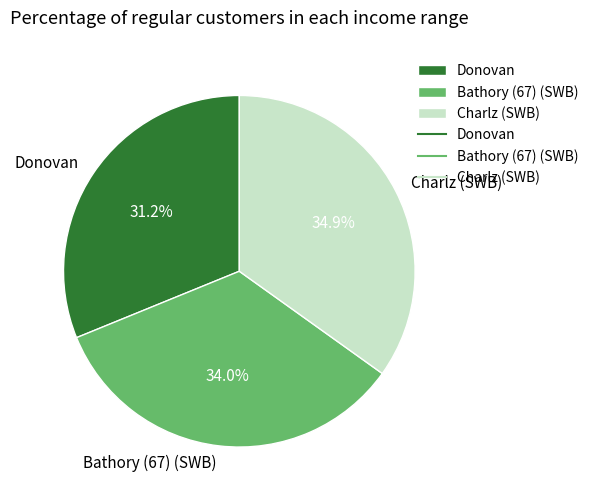

What portion of the pie excludes Bathory (67) (SWB)?

66.0%